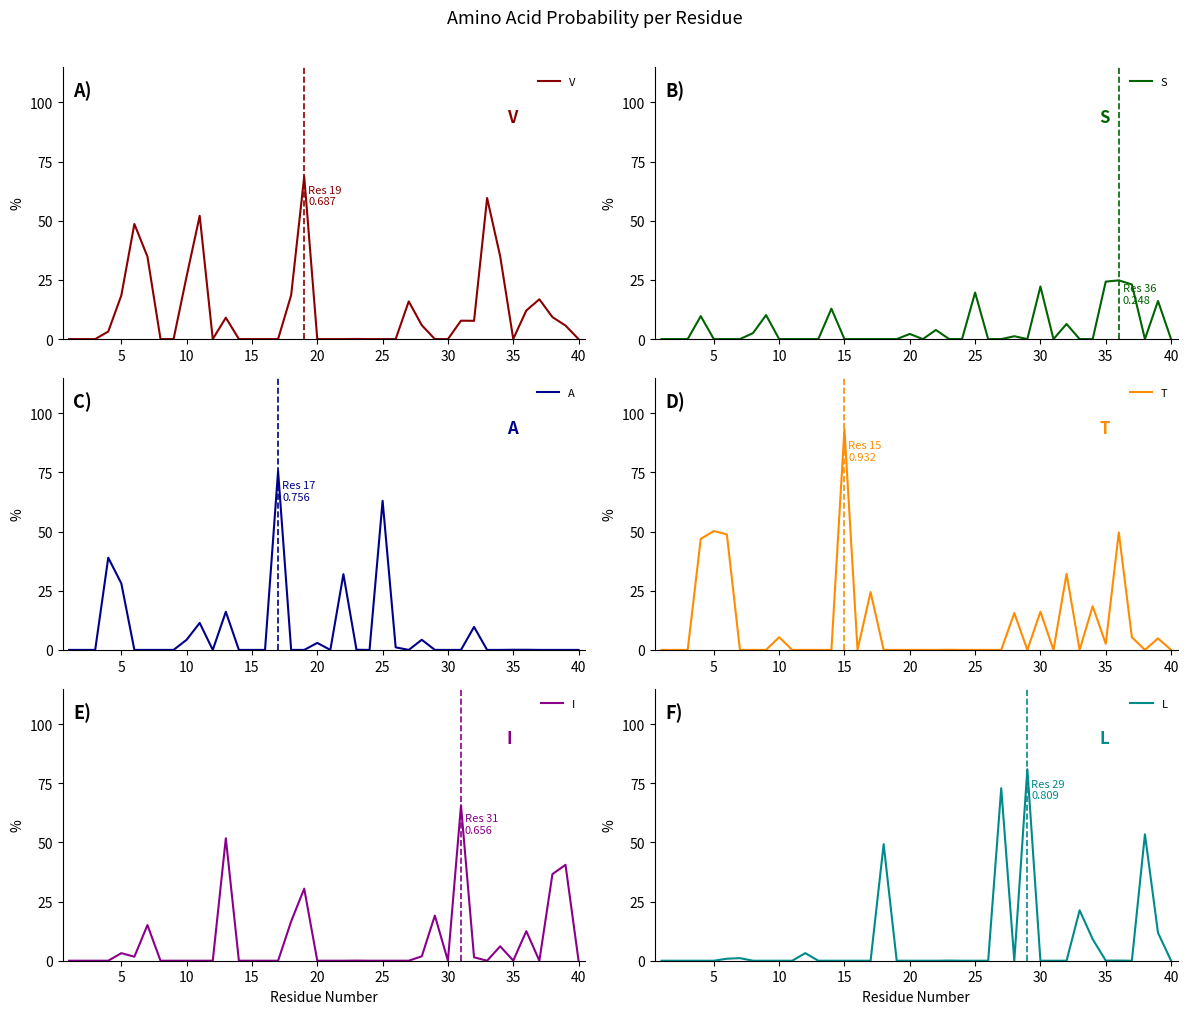

List the series in order of their peak value, lowest first.

S, I, V, A, L, T